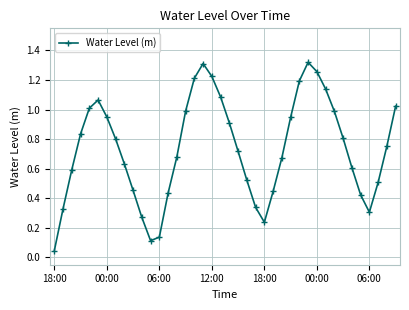

True or false: there are more than 0 points higher than both neighbors.

True